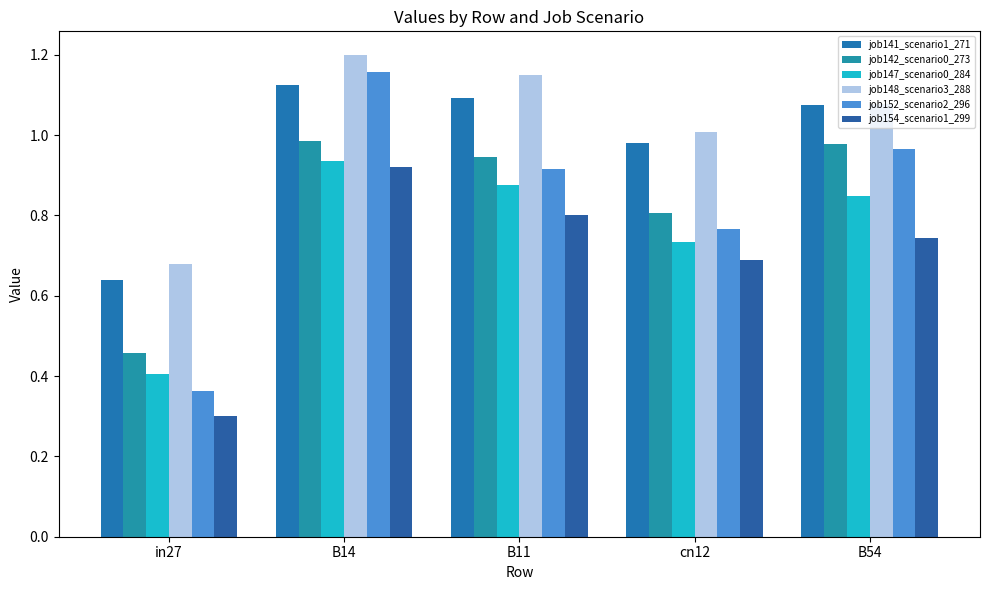

List the series in order of their peak value, highest first.

job148_scenario3_288, job152_scenario2_296, job141_scenario1_271, job142_scenario0_273, job147_scenario0_284, job154_scenario1_299